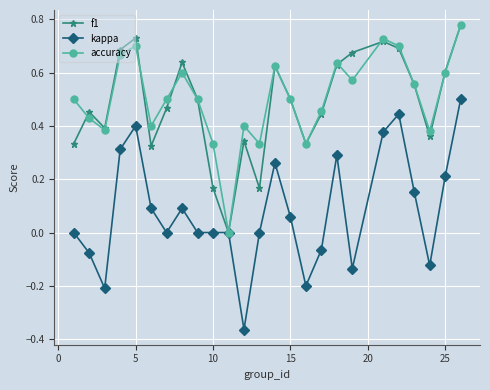

In accuracy, how many points are higher than both neighbors (excluding endpoints)?

6